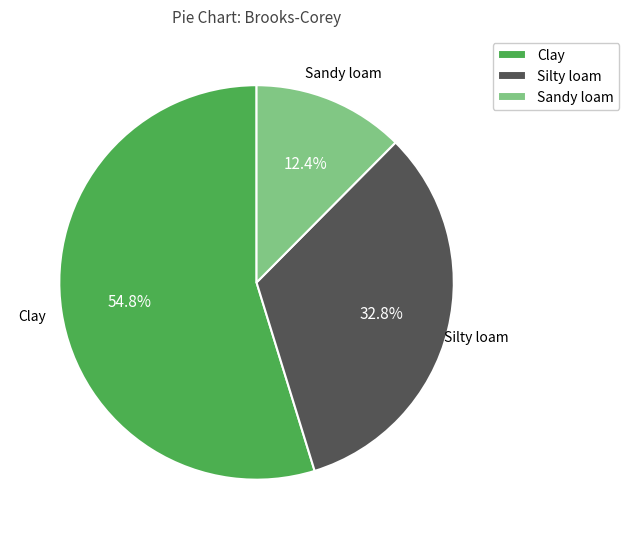

Which has a higher value, Silty loam or Sandy loam?

Silty loam